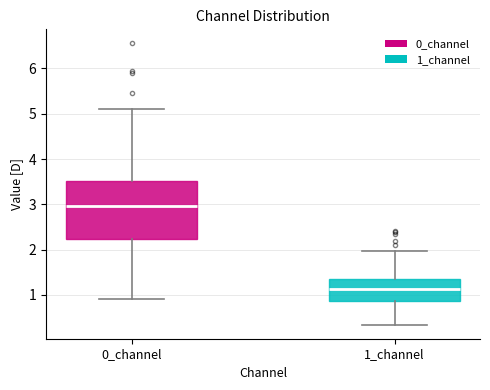

Which box has the lowest median line?

1_channel